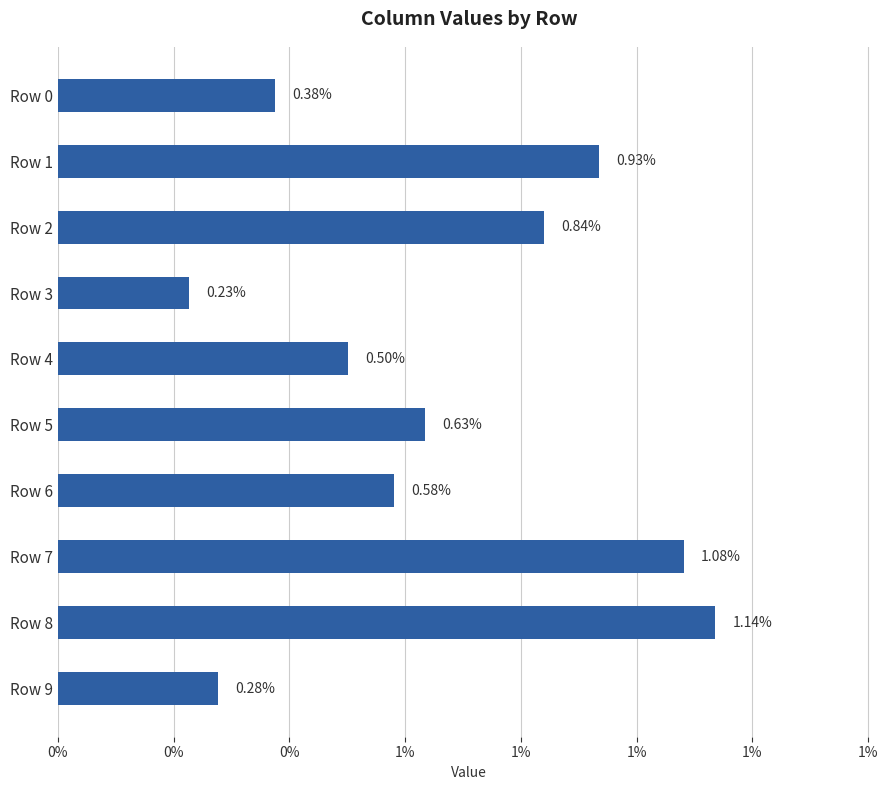

How many values are between 0 and 1?

10